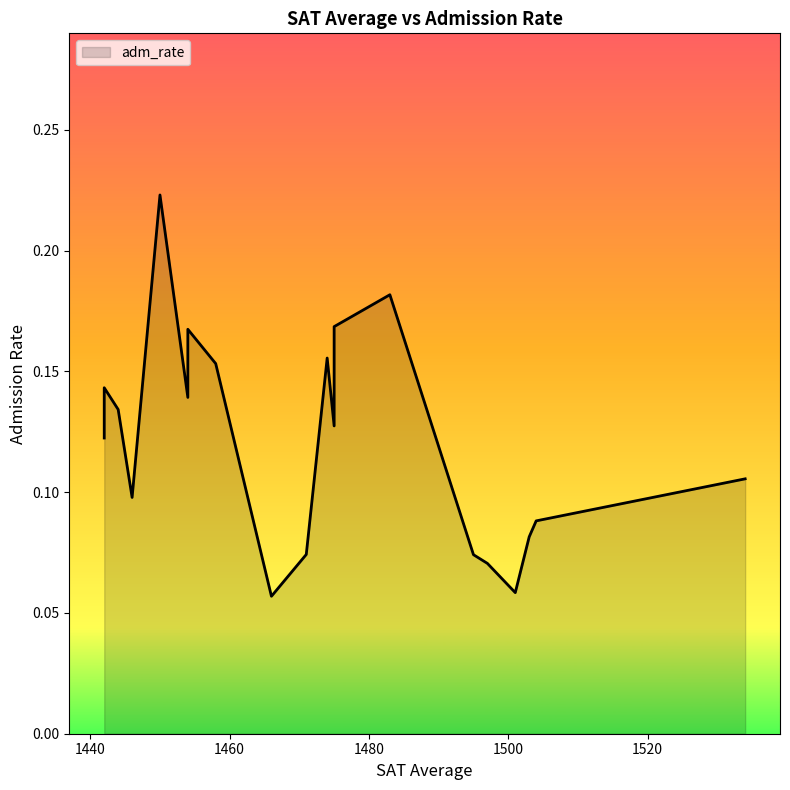

Which category has the lowest value across all series?

1466